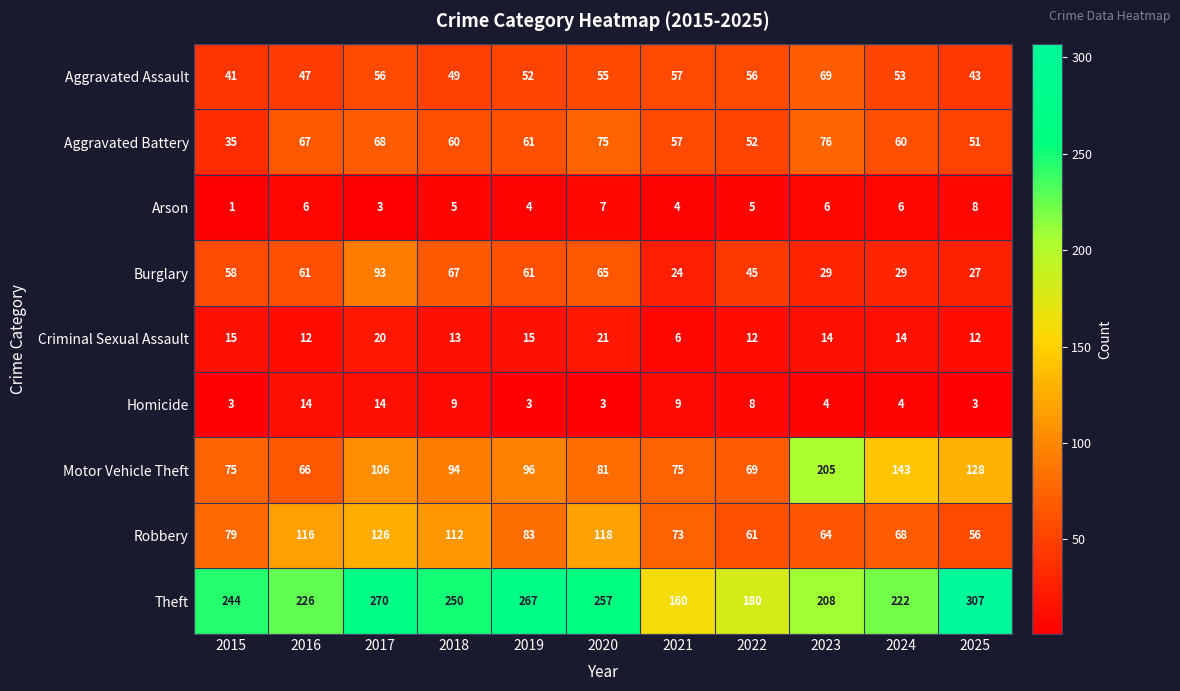

What is the sum of the Arson values at 2024 and 2016?

12